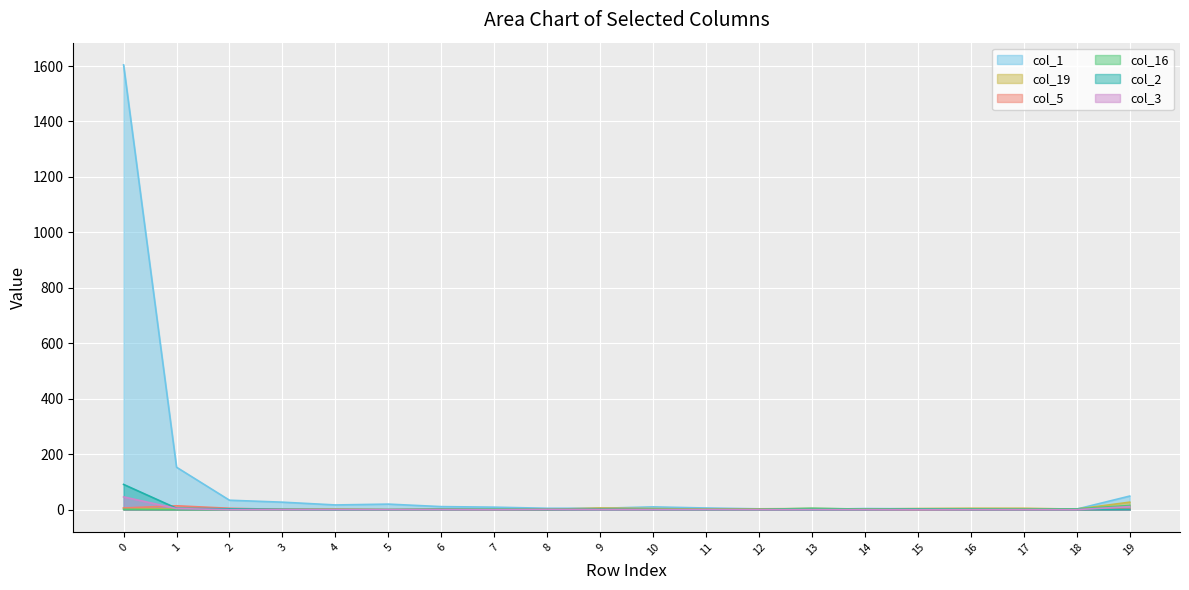

What is the average value of the col_5 series?

2